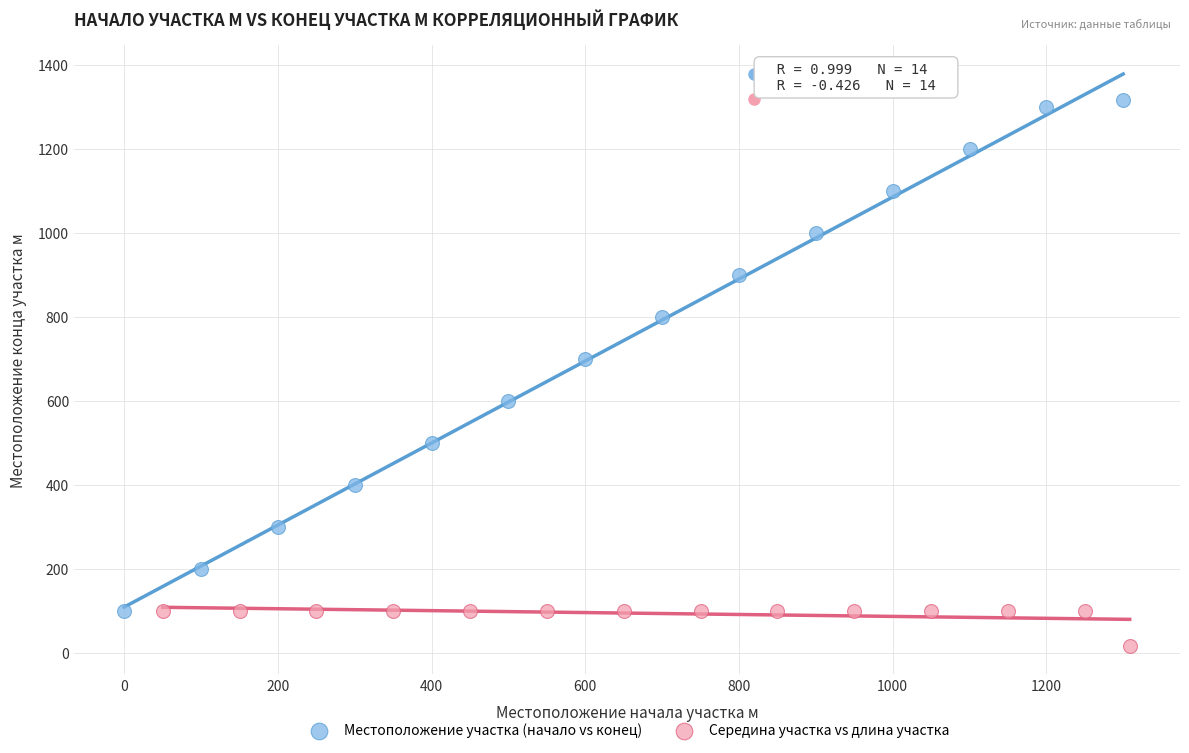

Which series contains the highest Y value?

Местоположение участка (начало vs конец)